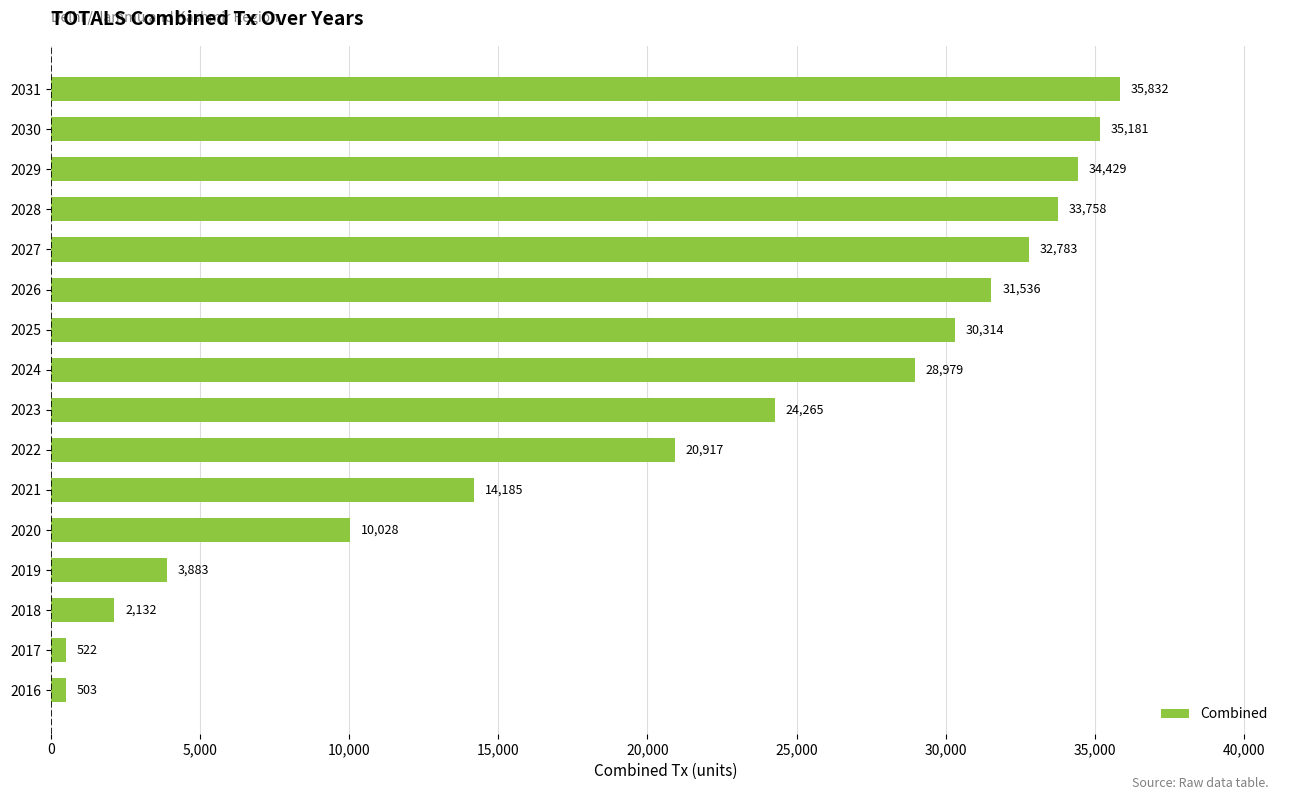

The chart shows a value of 24264.9 at 2023. True or false?

True